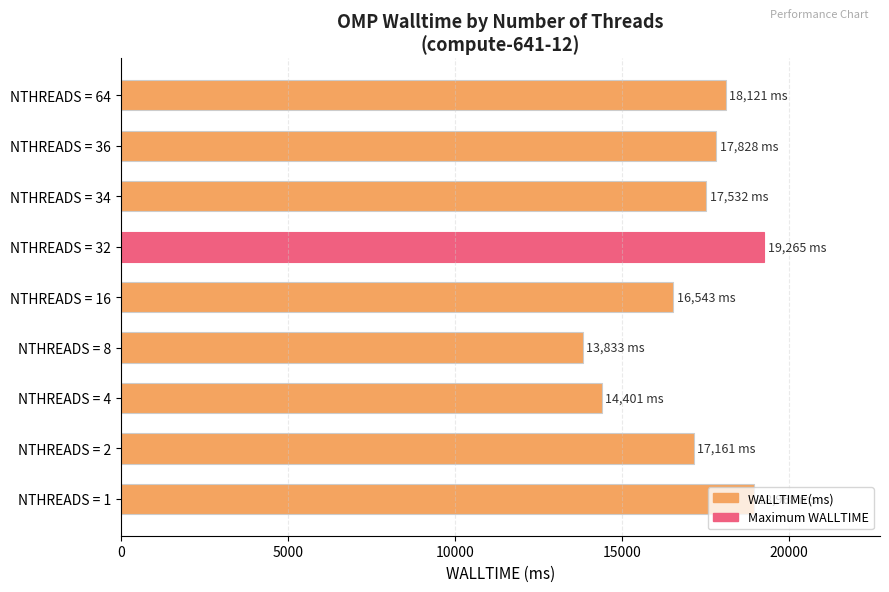

Approximately how many times larger is the value at NTHREADS = 34 compared to NTHREADS = 32?

0.9